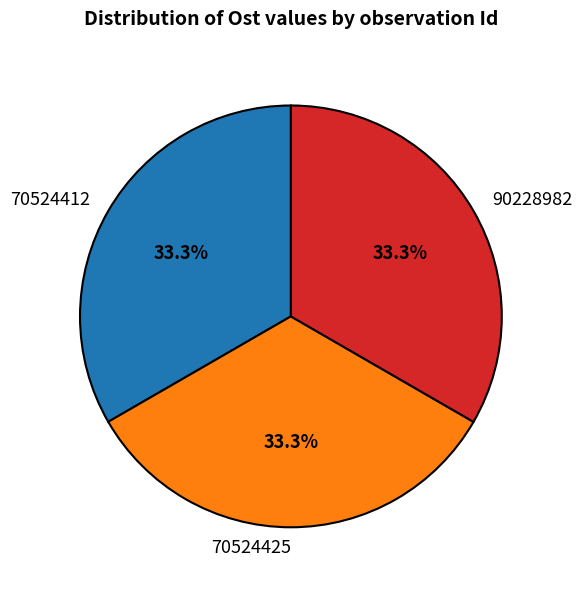

What portion of the pie excludes 70524412?

66.7%